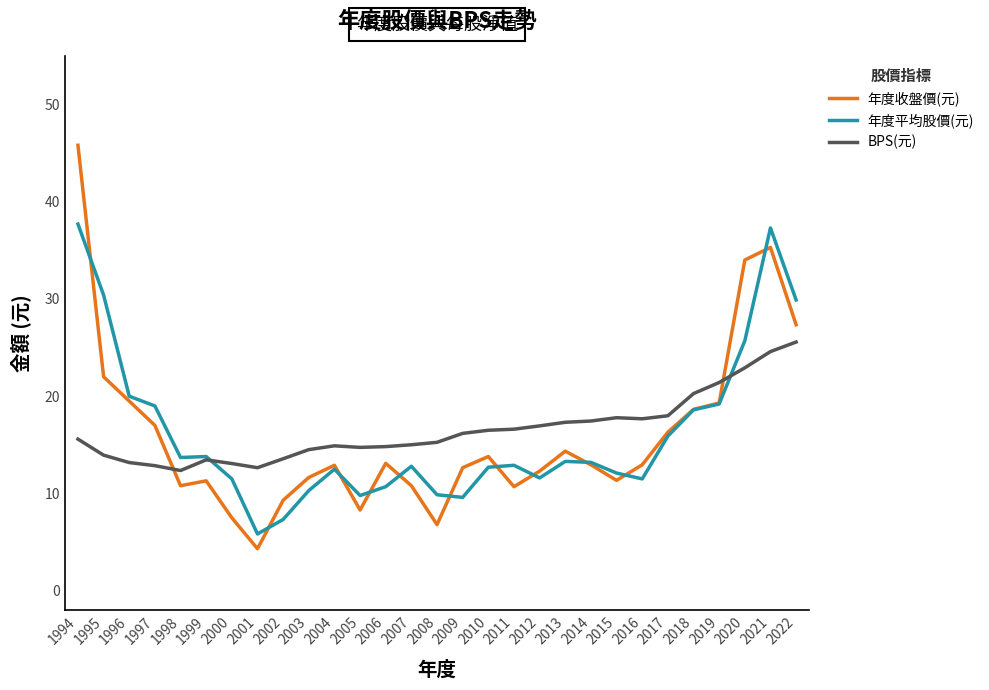

Is the value of BPS(元) at 2020 greater than the value of 年度平均股價(元) at 1995?

No